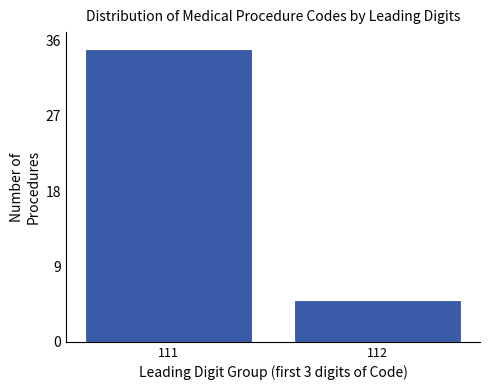

Reading left to right, transcribe all the data shown in this chart.

35	5